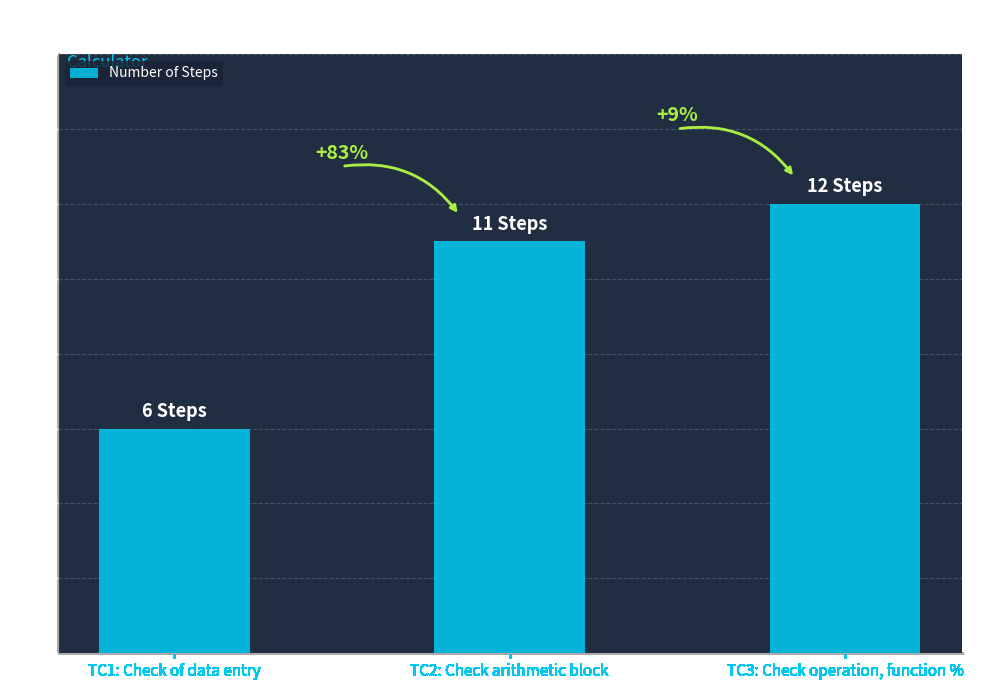

At which label is the value closest to 9?

TC2: Check arithmetic block